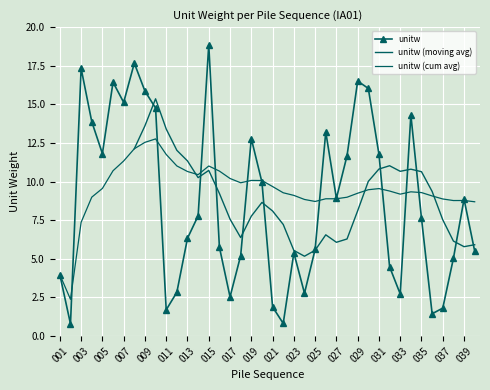

Which has a higher value, 026 or 029?

029